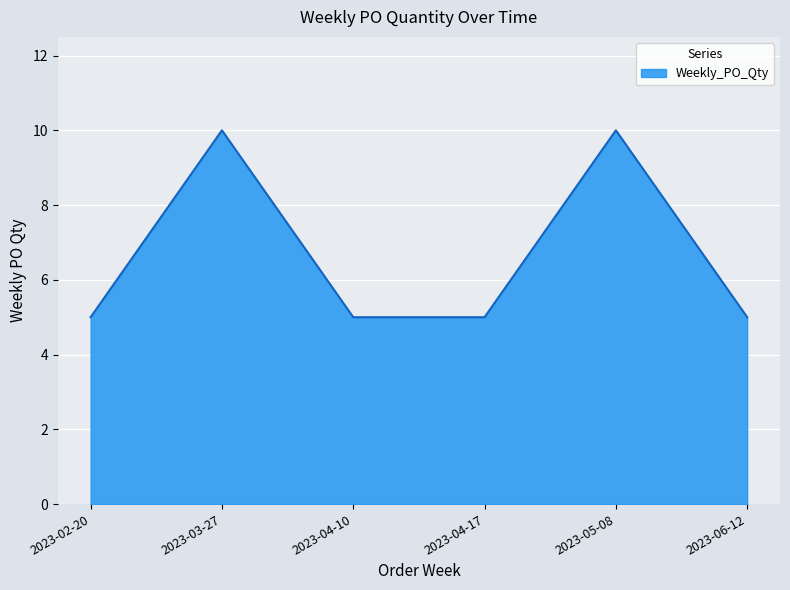

Approximately how many times larger is the value at 2023-04-17 compared to 2023-02-20?

1.0